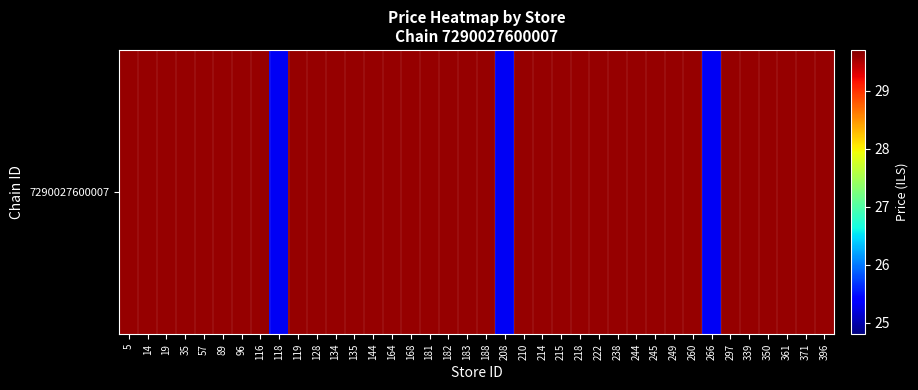

The chart shows a value of 17.2 at 5. True or false?

False